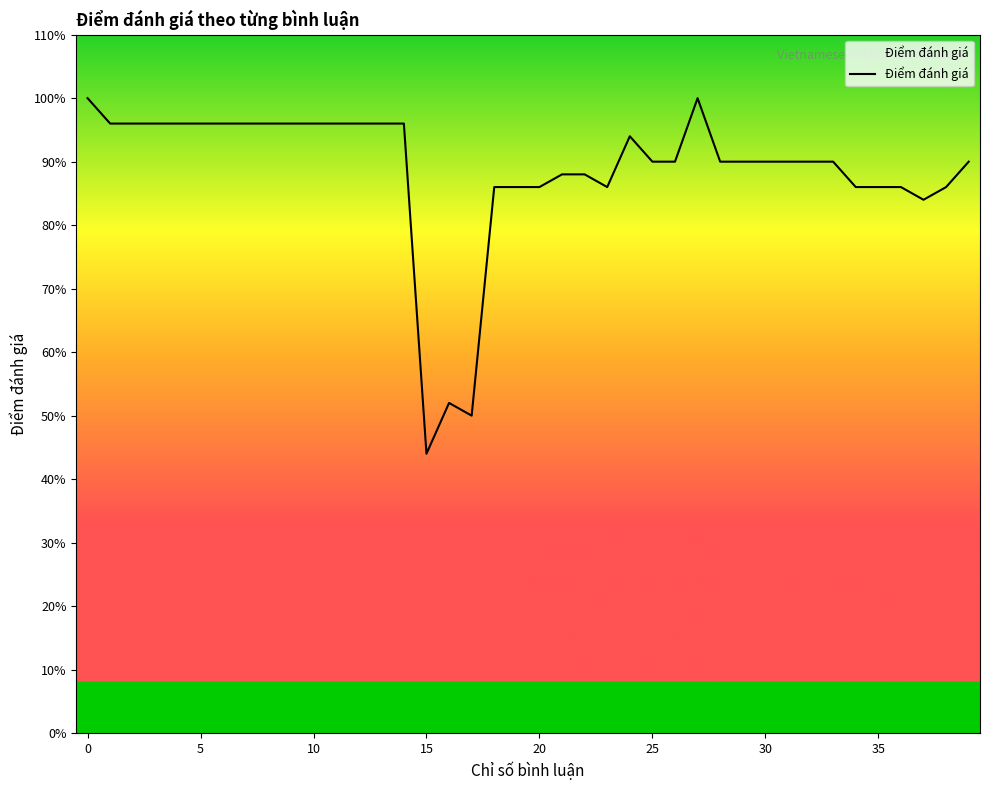

What is the label of the 2nd point from the right?

38